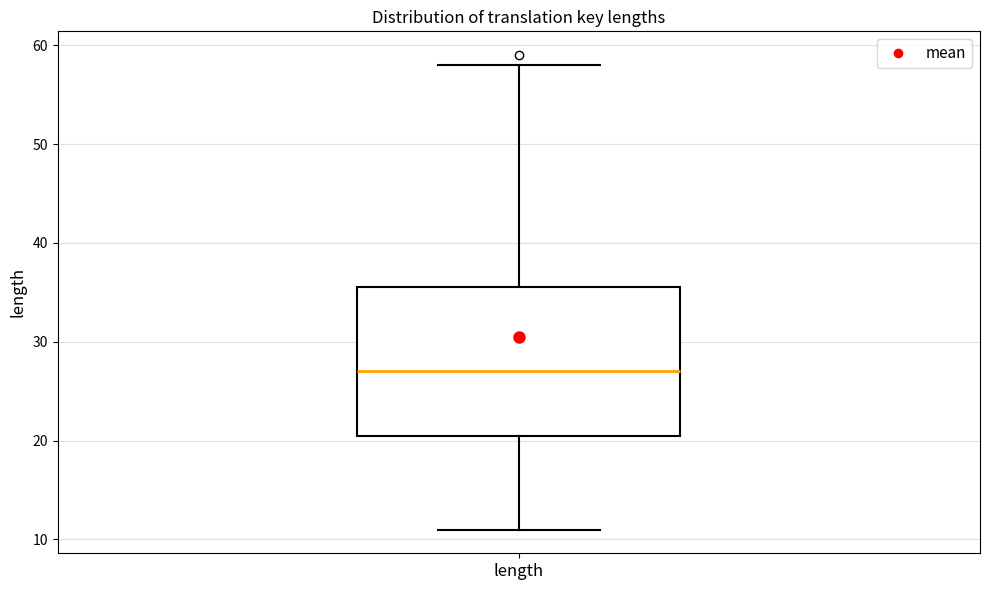

Transcribe this box plot: give where the median line is, the range the box spans, and where the two whiskers end, as read against the y-axis. The values are not printed on the chart, so give them approximately, as read against the axis.

median 27, box 21 to 36, whiskers 11 to 58